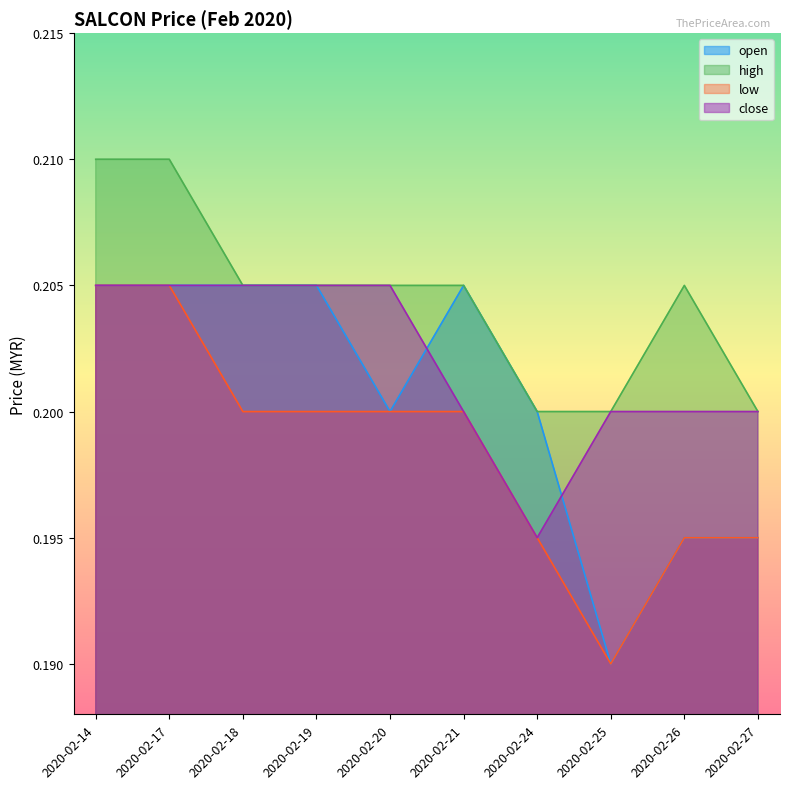

How many interior local valleys does the low series have?

1